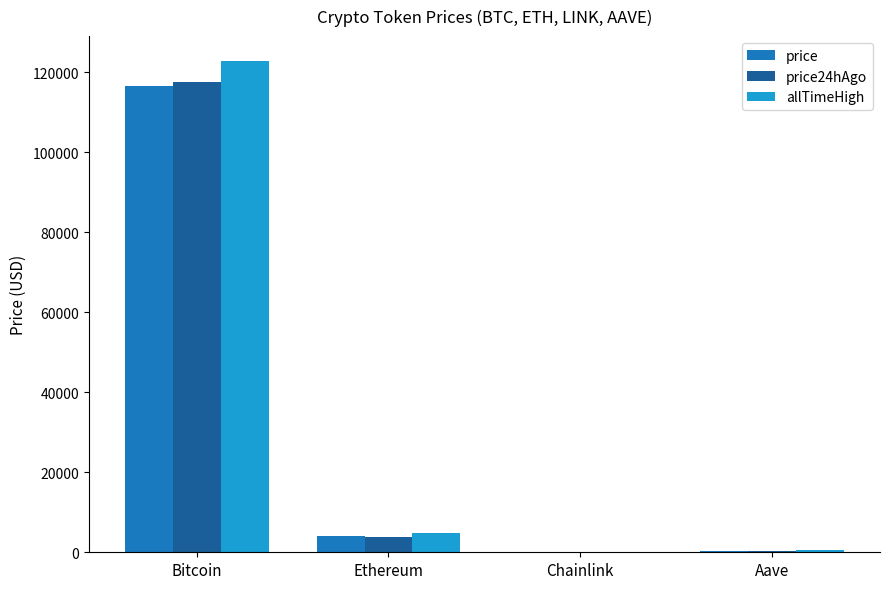

What is the maximum value shown in the chart?

122838.0